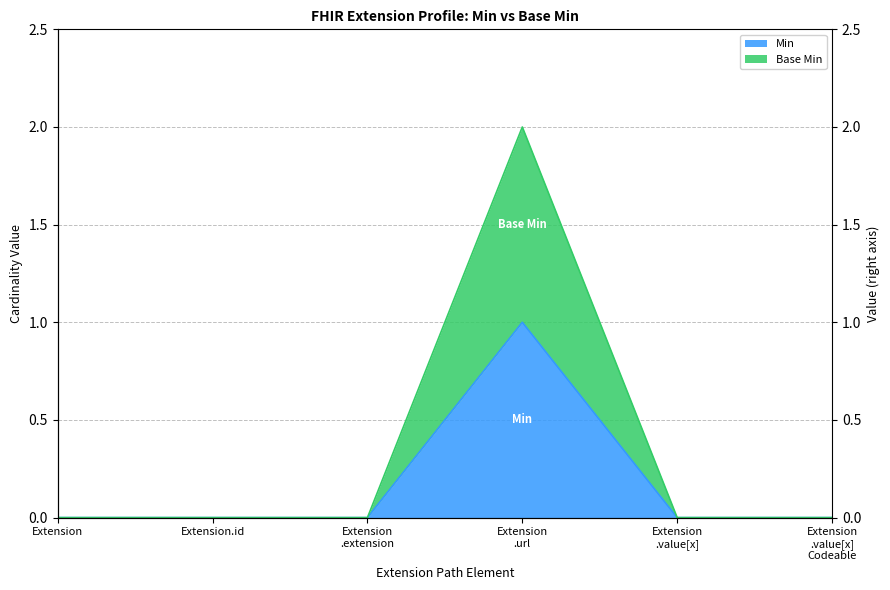

True or false: Min has a value of 0 at Extension .value[x] Codeable.

False